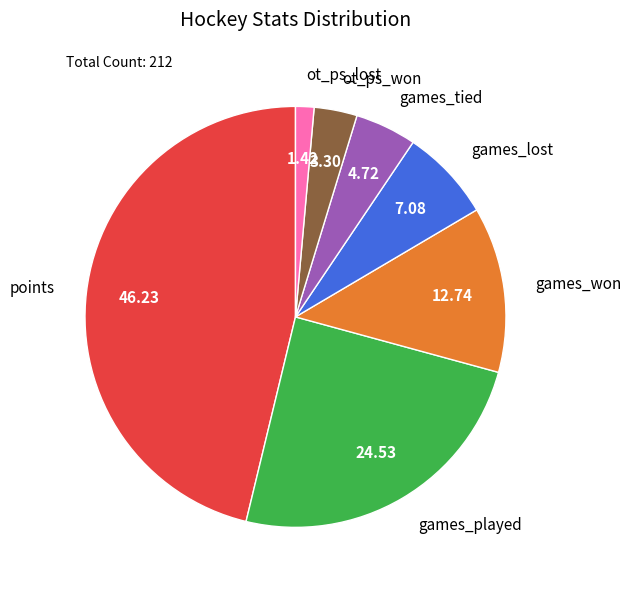

Which slice is the smallest?

ot_ps_lost